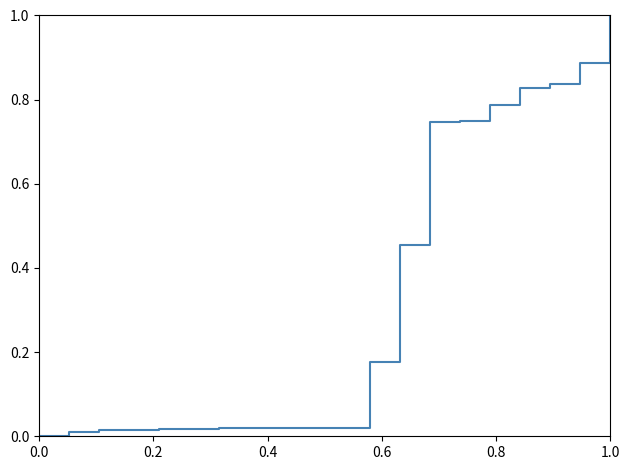

What is the difference between the maximum and minimum values?

1.0